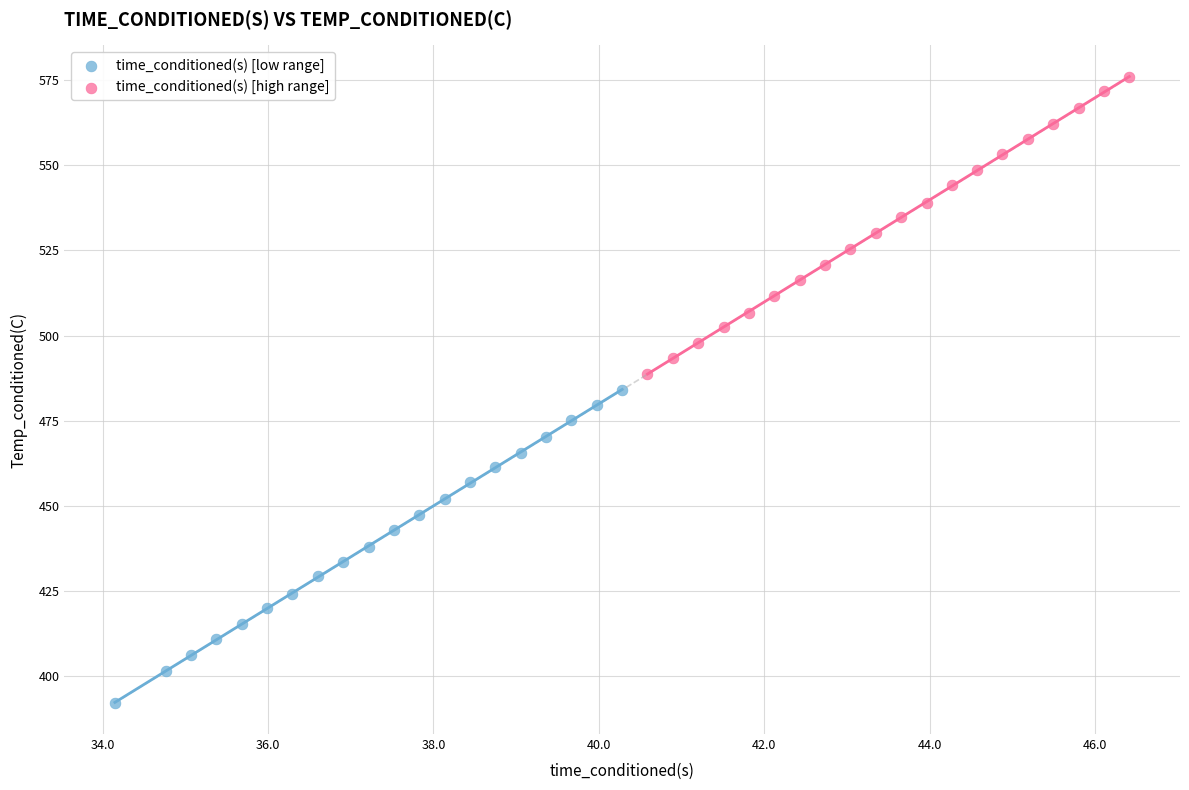

What are all the series names shown in the legend?

time_conditioned(s) [low range], time_conditioned(s) [high range]